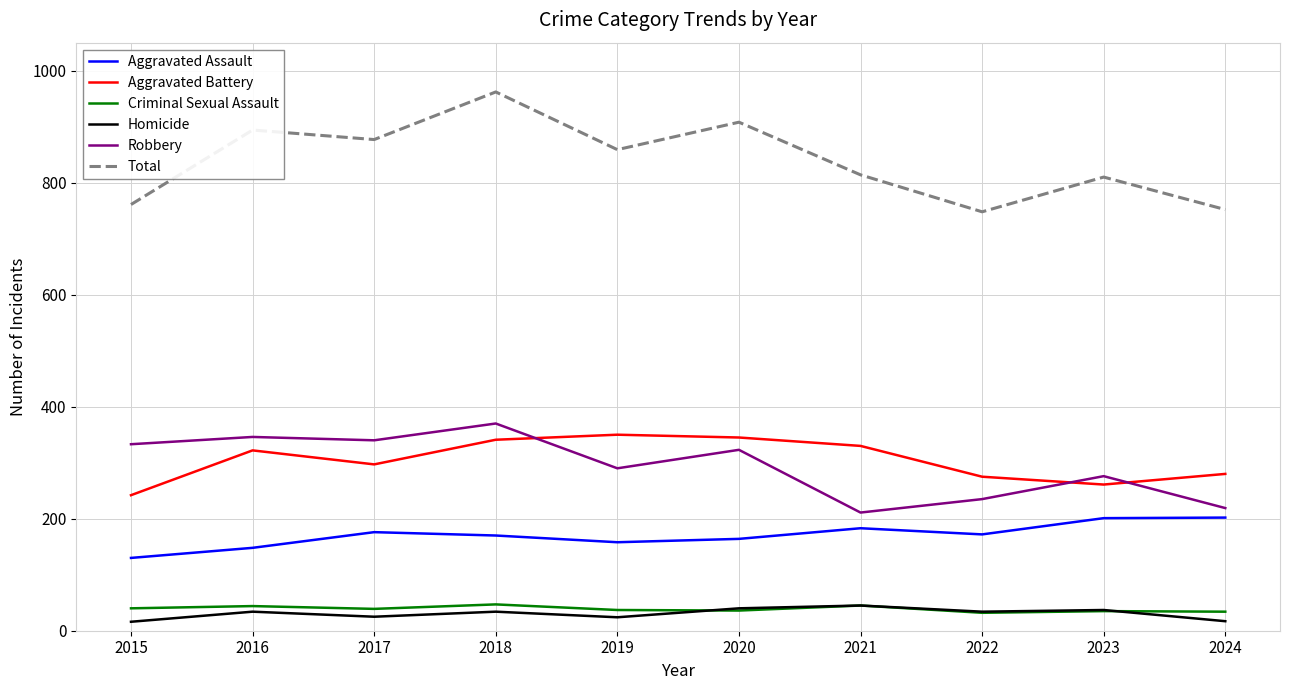

Is the value of Aggravated Assault at 2016 greater than the value of Total at 2021?

No